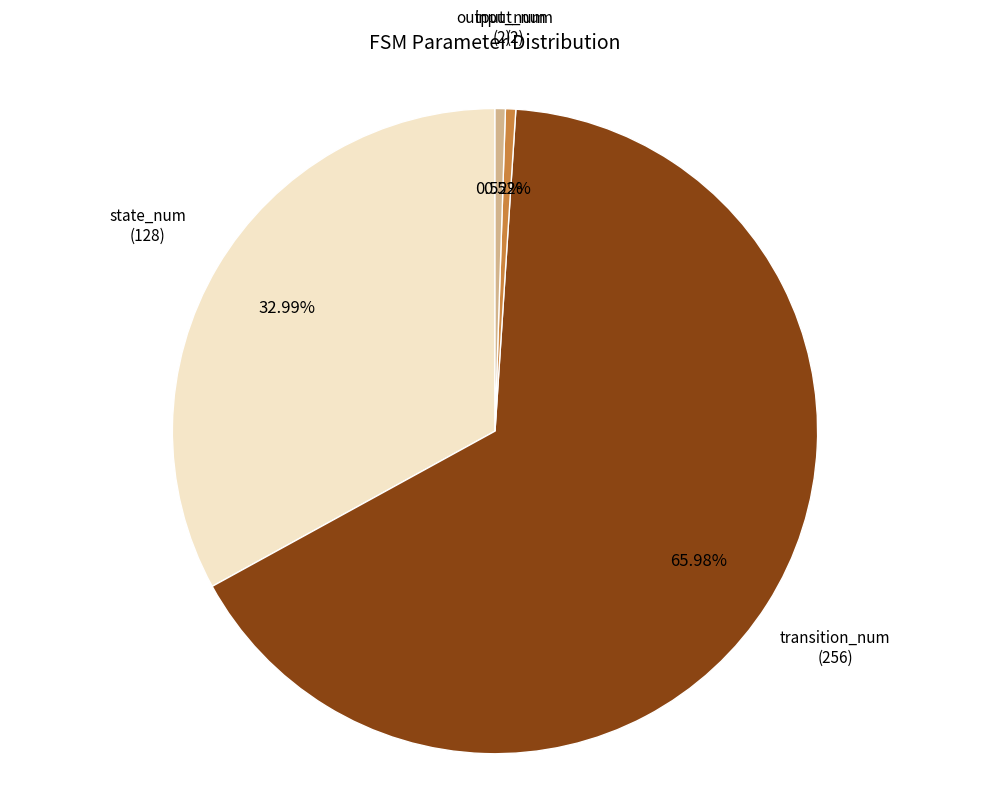

Which has a higher value, output_num or state_num?

state_num